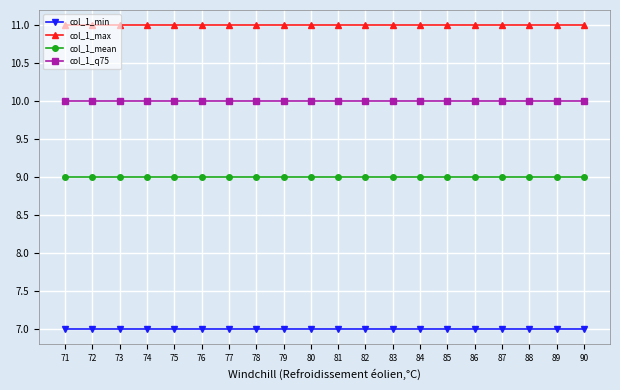

Reading right to left, what are all the values shown in this chart?

col_1_min: 7	7	7	7	7	7	7	7	7	7	7	7	7	7	7	7	7	7	7	7
col_1_max: 11	11	11	11	11	11	11	11	11	11	11	11	11	11	11	11	11	11	11	11
col_1_mean: 9	9	9	9	9	9	9	9	9	9	9	9	9	9	9	9	9	9	9	9
col_1_q75: 10	10	10	10	10	10	10	10	10	10	10	10	10	10	10	10	10	10	10	10